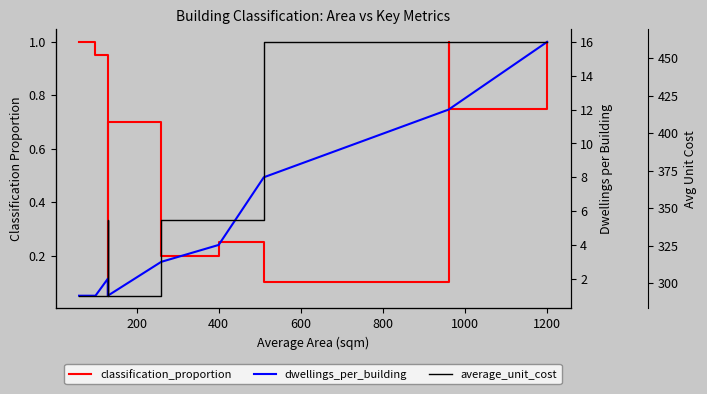

What is the lowest value of the classification_proportion series?

0.1